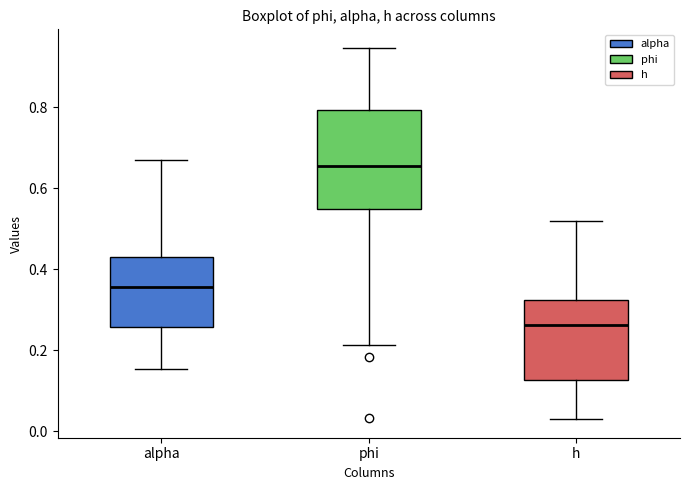

Reading left to right, read every box against the y-axis: the position of its median line, the range the box covers, and the ends of its whiskers. The values are not printed on the chart, so give them approximately, as read against the axis.

alpha: median 0.36, box 0.26 to 0.42, whiskers 0.16 to 0.66
phi: median 0.66, box 0.54 to 0.80, whiskers 0.22 to 0.94
h: median 0.26, box 0.12 to 0.32, whiskers 0.02 to 0.52